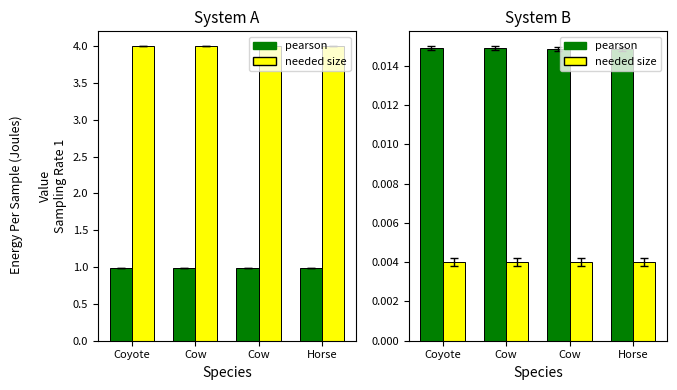

The value of pearson at Coyote is 0.0. True or false?

False